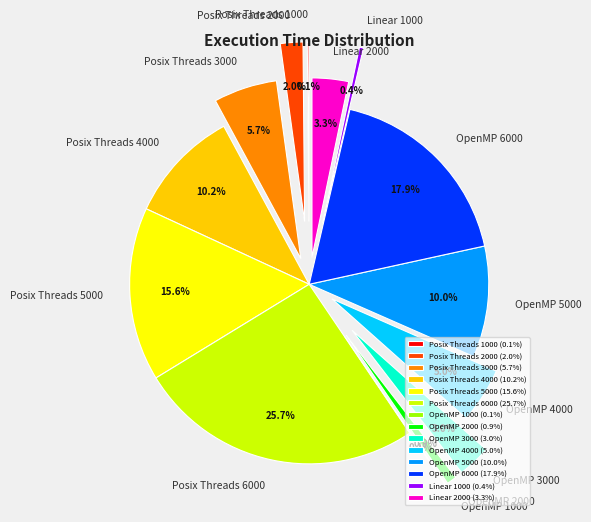

To the nearest percent, what is the difference between the largest and smallest slice percentages?

26%